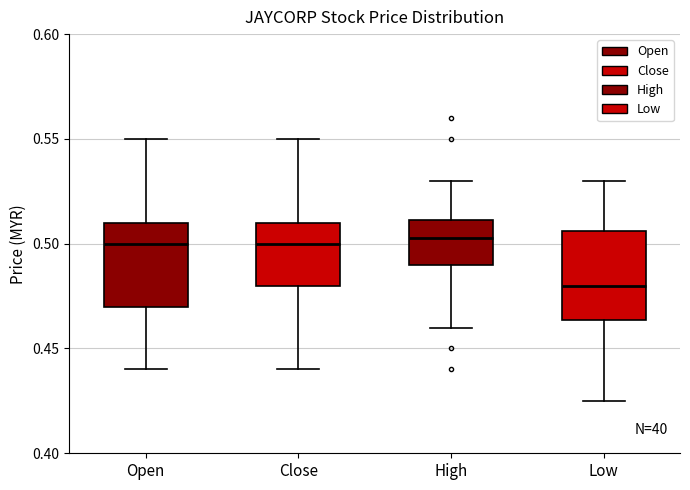

Reading left to right, read every box against the y-axis: the position of its median line, the range the box covers, and the ends of its whiskers. The values are not printed on the chart, so give them approximately, as read against the axis.

Open: median 0.500, box 0.470 to 0.510, whiskers 0.440 to 0.550
Close: median 0.500, box 0.480 to 0.510, whiskers 0.440 to 0.550
High: median 0.505, box 0.490 to 0.510, whiskers 0.460 to 0.530
Low: median 0.480, box 0.465 to 0.505, whiskers 0.425 to 0.530